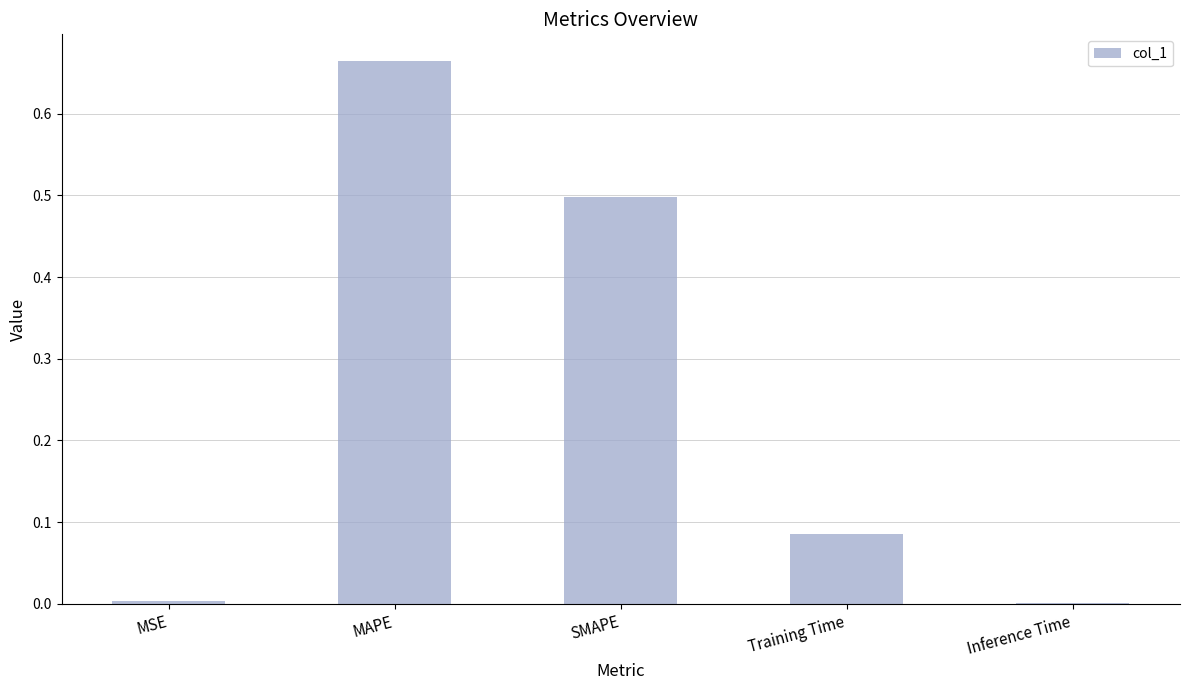

True or false: the data shows 0.8 at SMAPE.

False